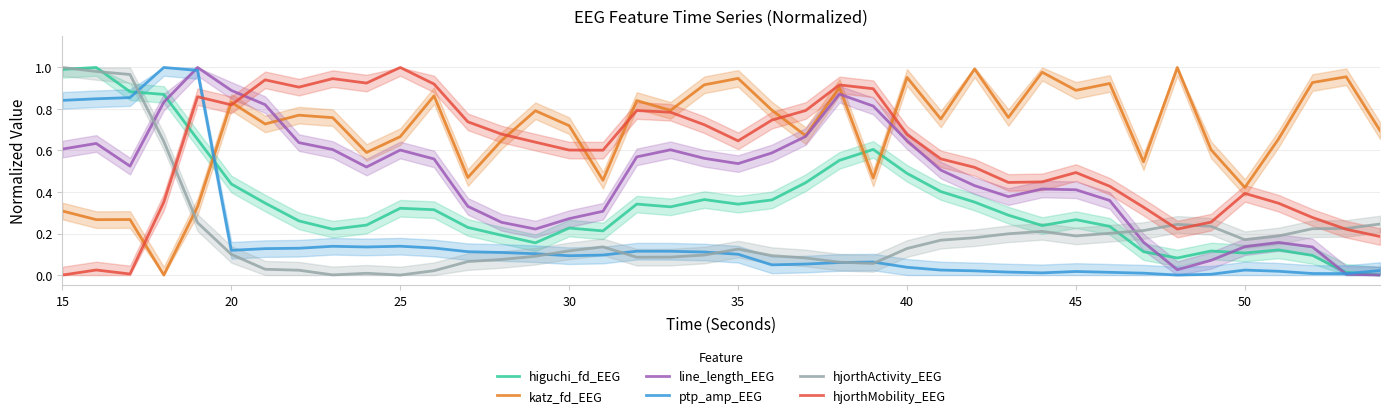

The value of line_length_EEG at 45 is 0.4. True or false?

True